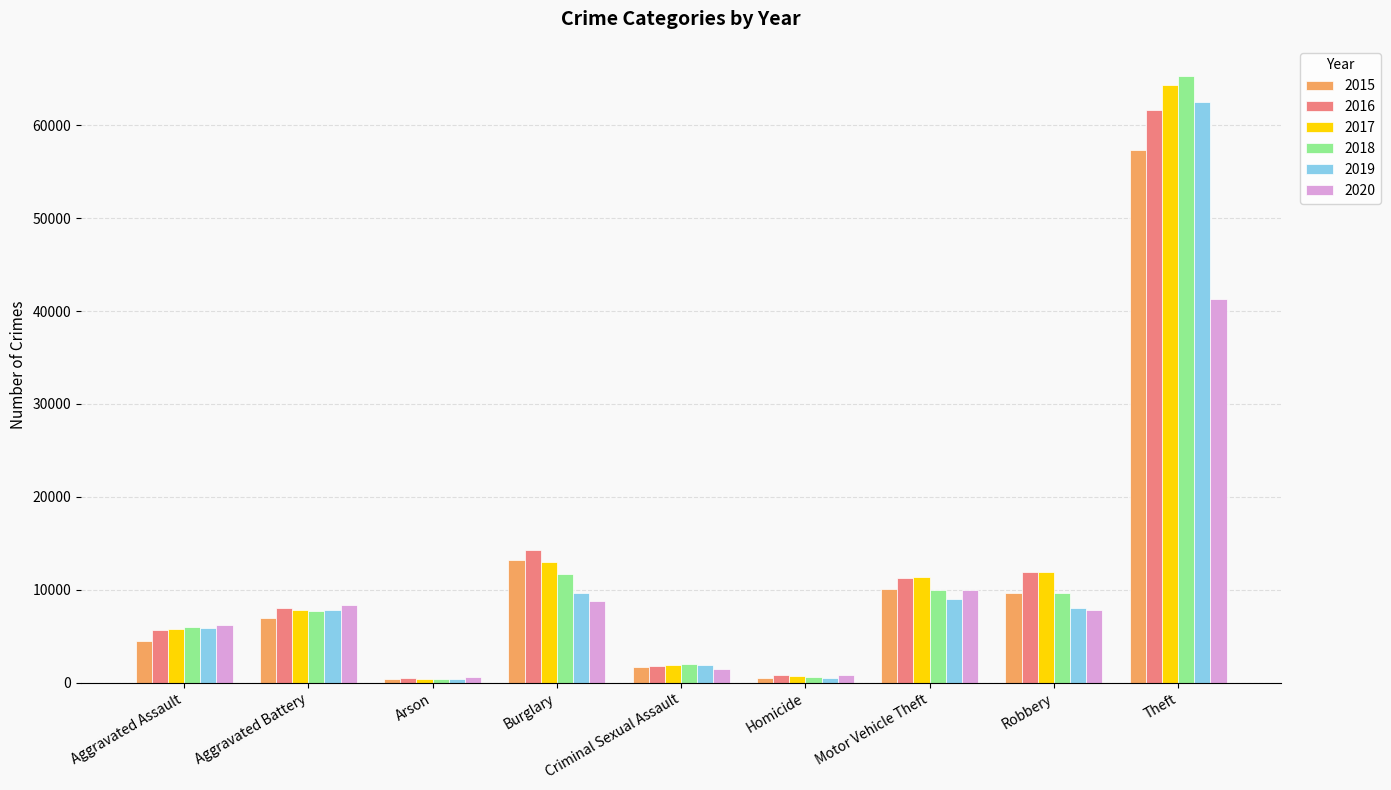

The value of 2016 at Motor Vehicle Theft is 6774. True or false?

False